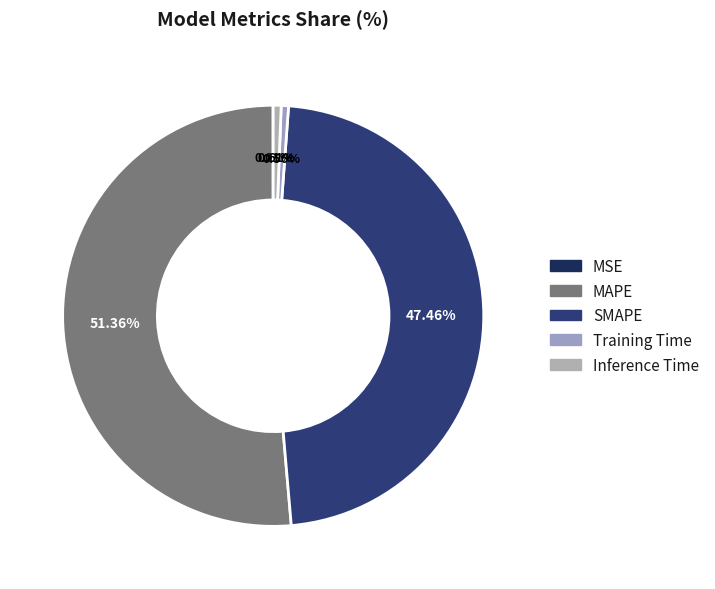

Rank the categories by value from highest to lowest.

MAPE, SMAPE, Inference Time, Training Time, MSE